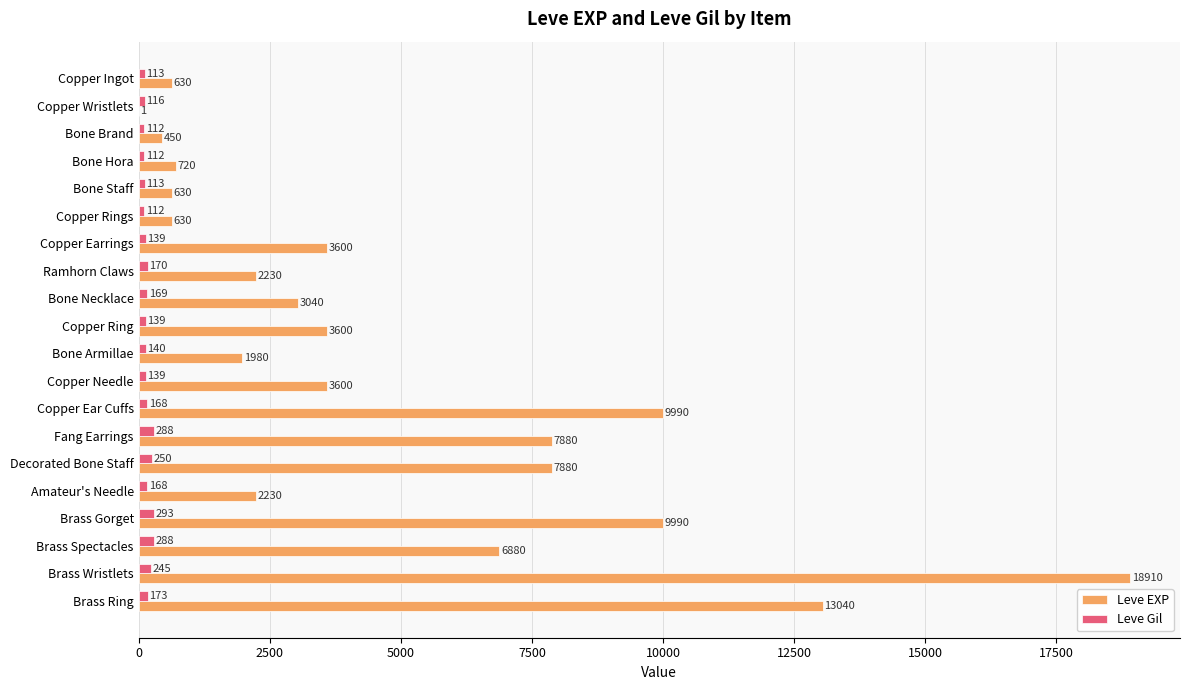

At which label is Leve Gil closest to 202?

Brass Ring